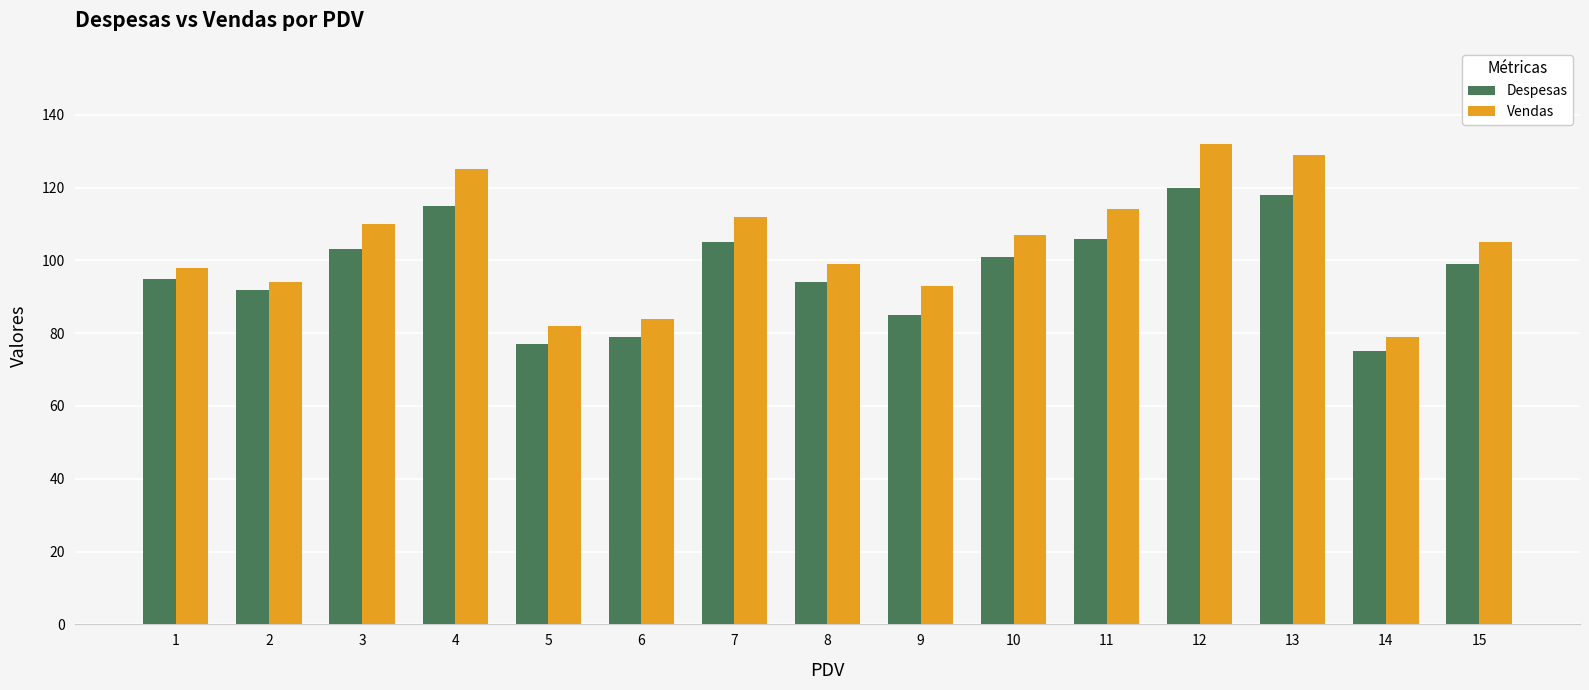

Reading left to right, list all the values displayed in this chart.

Despesas: 95	92	103	115	77	79	105	94	85	101	106	120	118	75	99
Vendas: 98	94	110	125	82	84	112	99	93	107	114	132	129	79	105